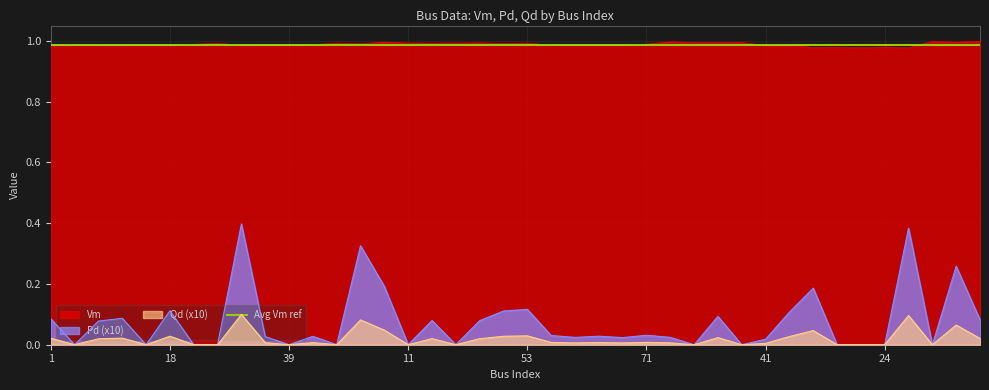

Between 36 and 11, which is larger?

11